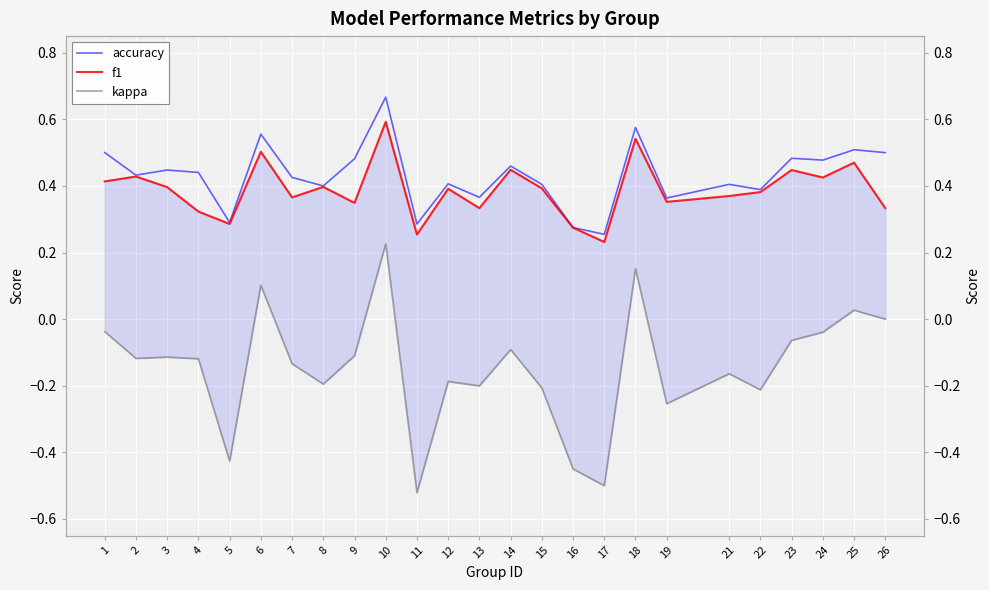

Reading right to left, what are all the values shown in this chart?

accuracy: 0.5	0.5	0.5	0.5	0.4	0.4	0.4	0.6	0.3	0.3	0.4	0.5	0.4	0.4	0.3	0.7	0.5	0.4	0.4	0.6	0.3	0.4	0.4	0.4	0.5
f1: 0.3	0.5	0.4	0.4	0.4	0.4	0.4	0.5	0.2	0.3	0.4	0.4	0.3	0.4	0.3	0.6	0.3	0.4	0.4	0.5	0.3	0.3	0.4	0.4	0.4
kappa: 0.0	0.0	-0.0	-0.1	-0.2	-0.2	-0.3	0.2	-0.5	-0.4	-0.2	-0.1	-0.2	-0.2	-0.5	0.2	-0.1	-0.2	-0.1	0.1	-0.4	-0.1	-0.1	-0.1	-0.0